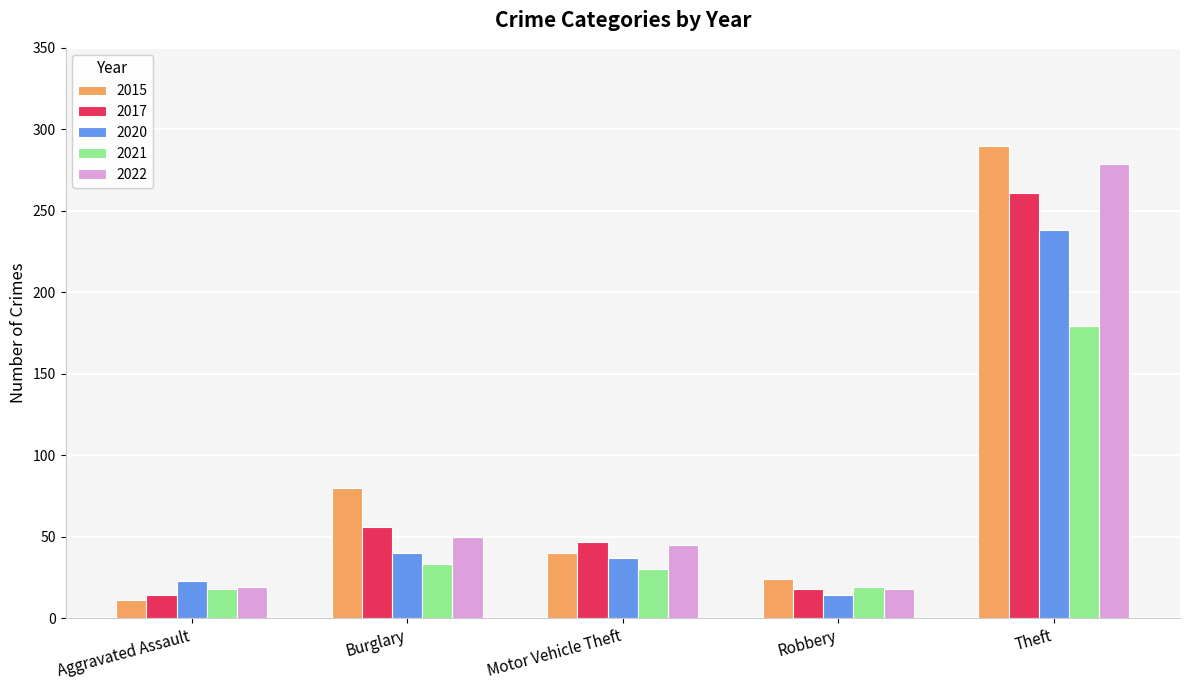

Where is 2015 nearest to the value 150?

Burglary